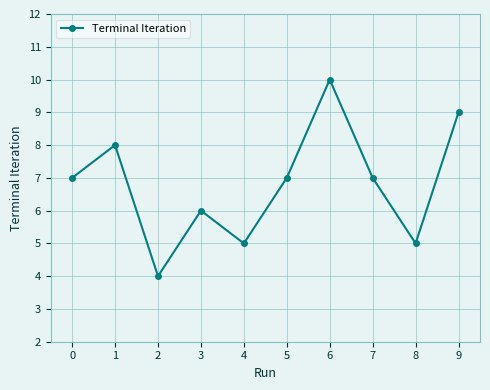

How many lines are shown in the chart?

1